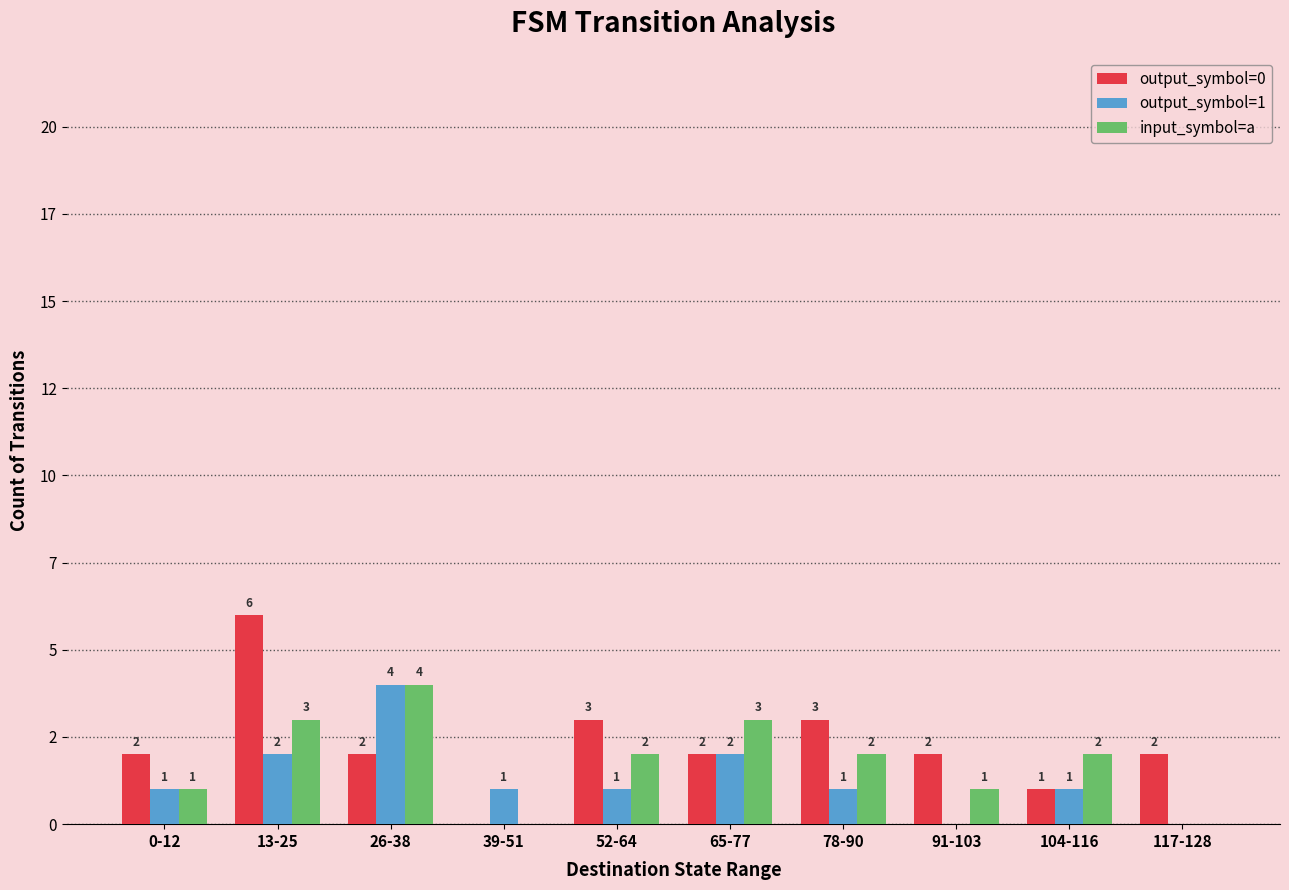

What are all the series names shown in the legend?

output_symbol=0, output_symbol=1, input_symbol=a